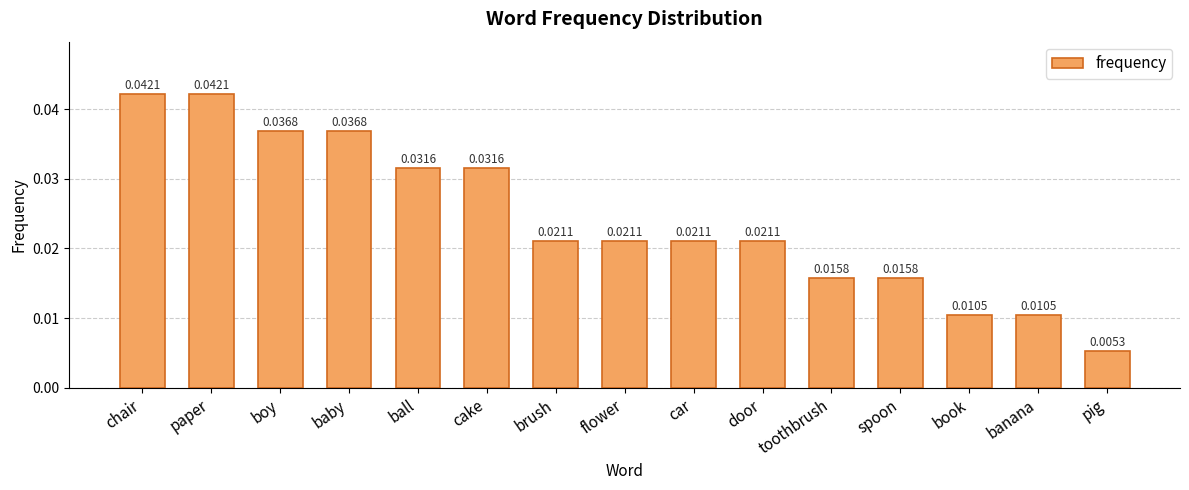

Which has a higher value, book or cake?

cake